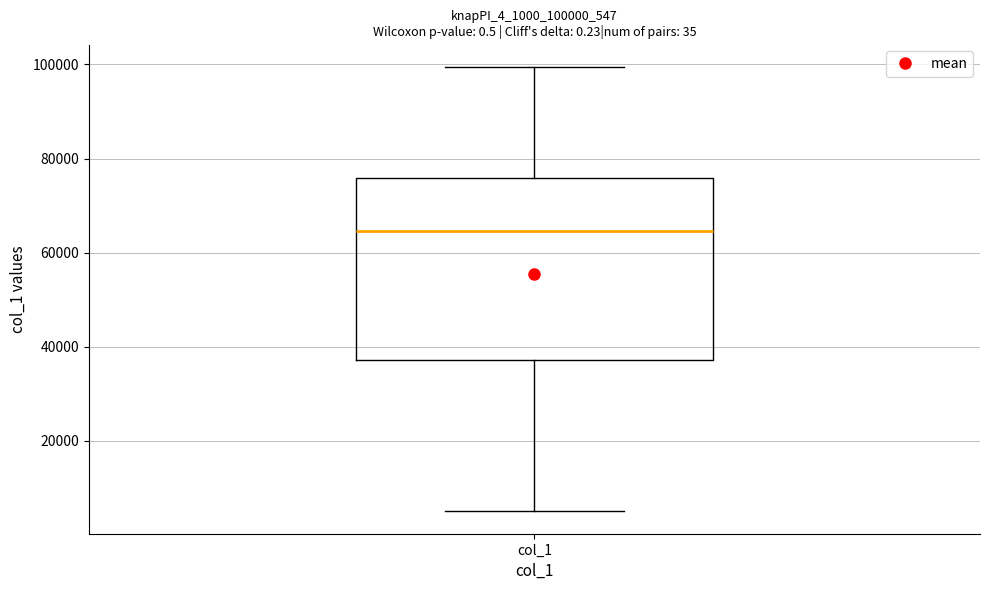

Where does the upper whisker of the box for col_1 end on the y-axis? The values are not printed on the chart, so give them approximately, as read against the axis.

100000